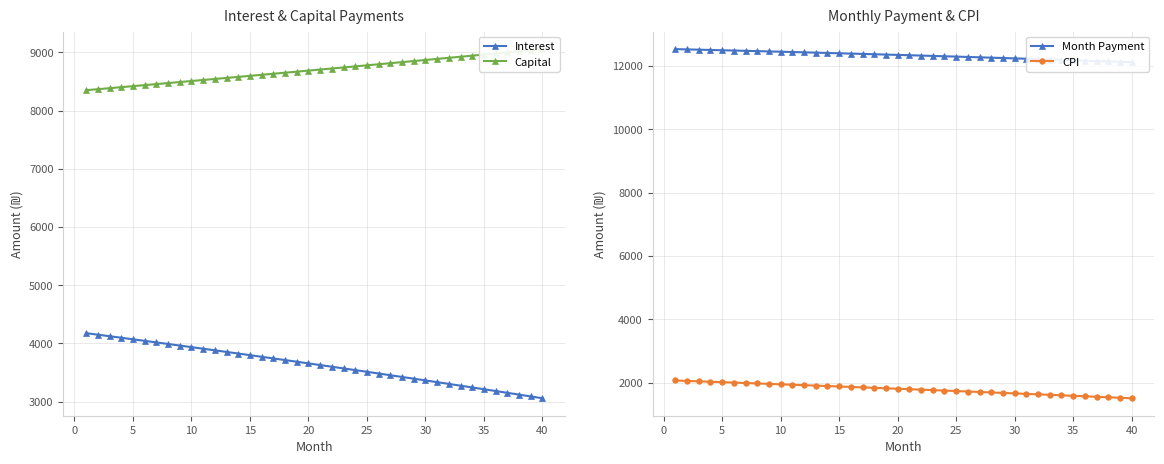

The value of Interest at 22 is 1902.1. True or false?

False